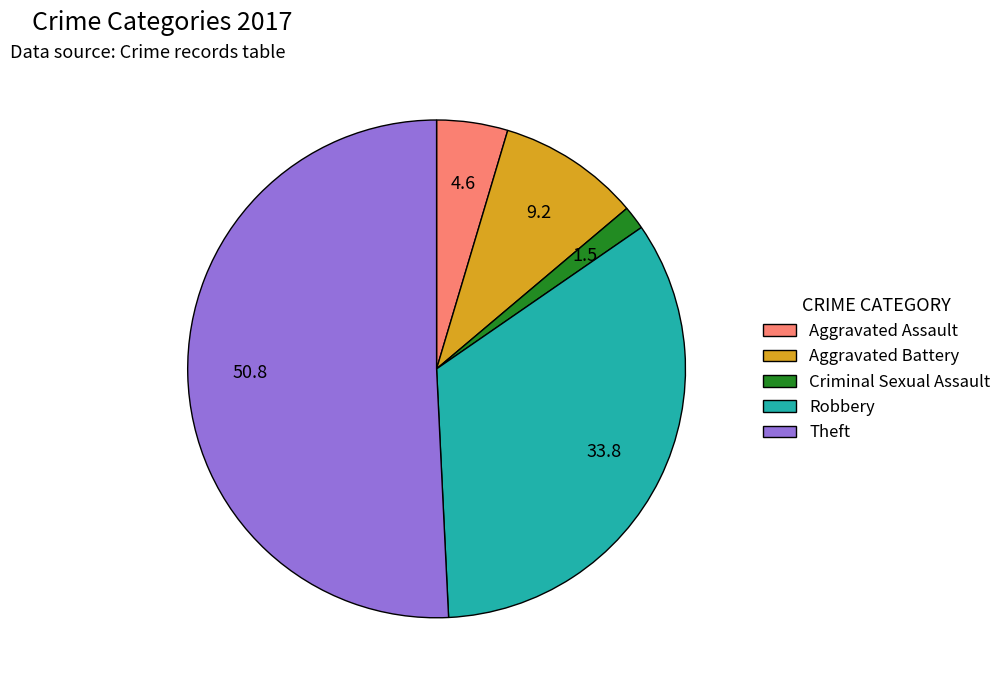

True or false: Aggravated Assault accounts for 5% of the total.

True